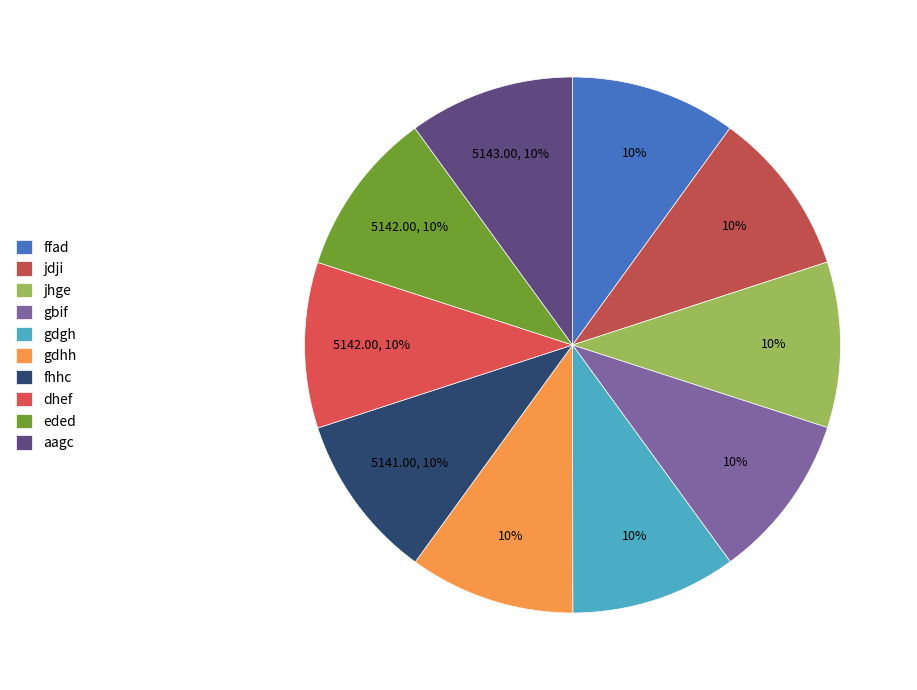

What portion of the pie excludes dhef?

90.0%